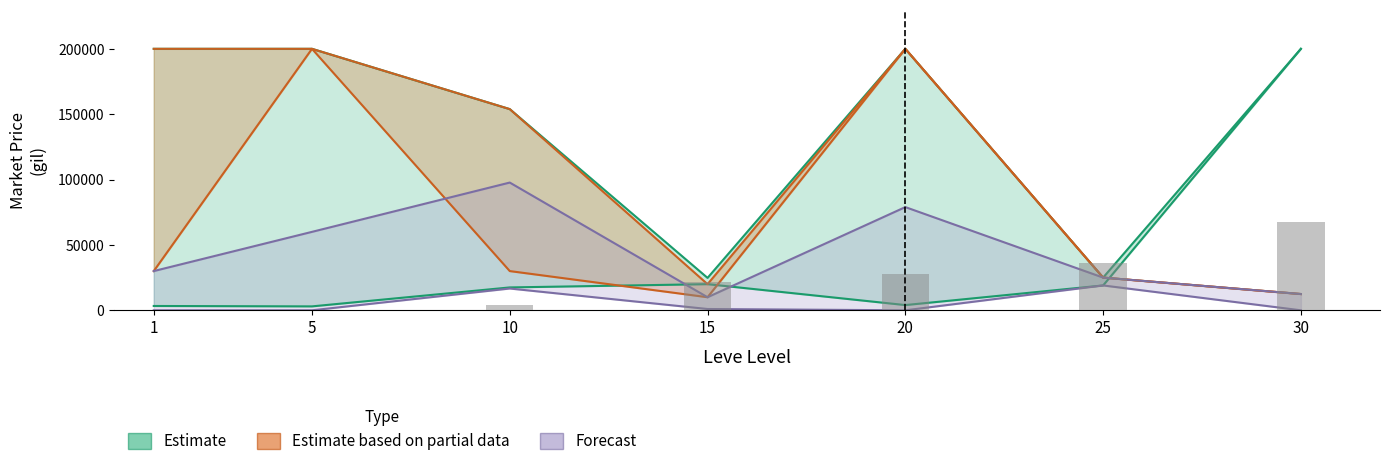

What is the sum of the Estimate values at 30 and 20?

204000.0